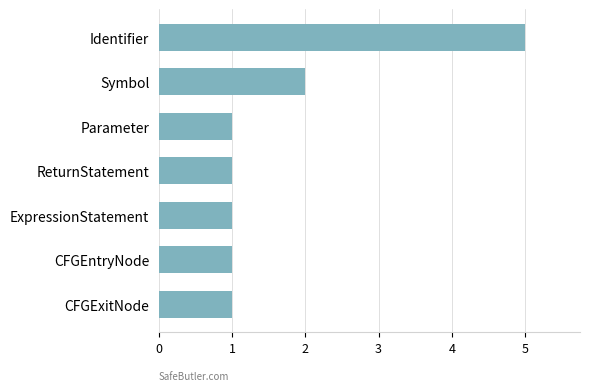

What is the ratio of the value at CFGEntryNode to the value at Parameter?

1.0